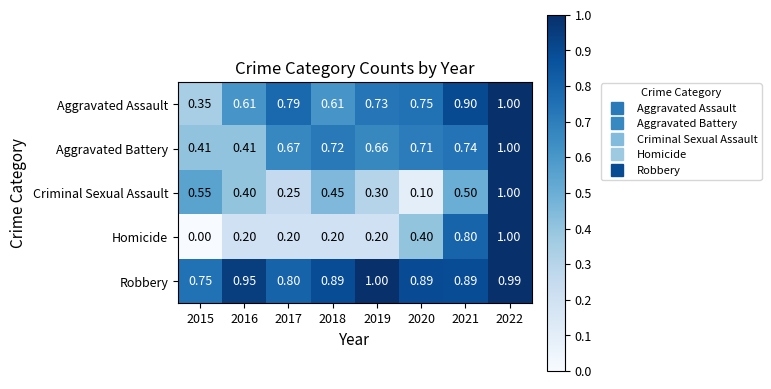

Which series has the largest range (max minus min)?

Homicide